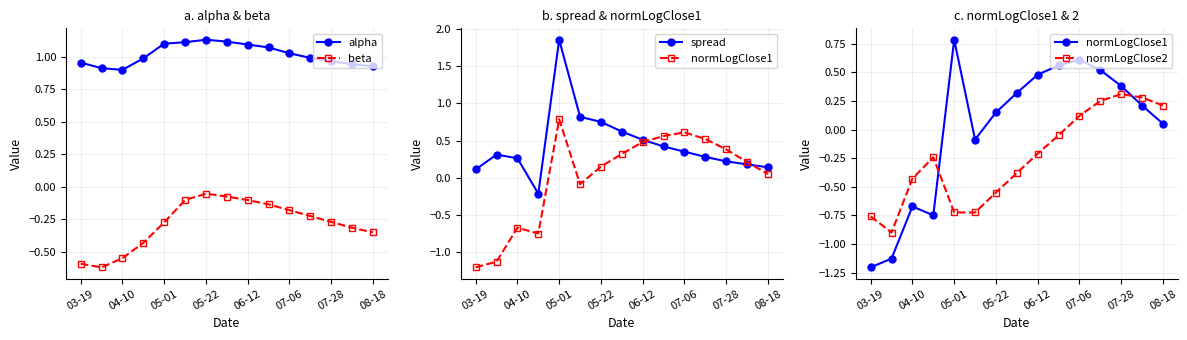

The value of alpha at 08-18 is 1.5. True or false?

False